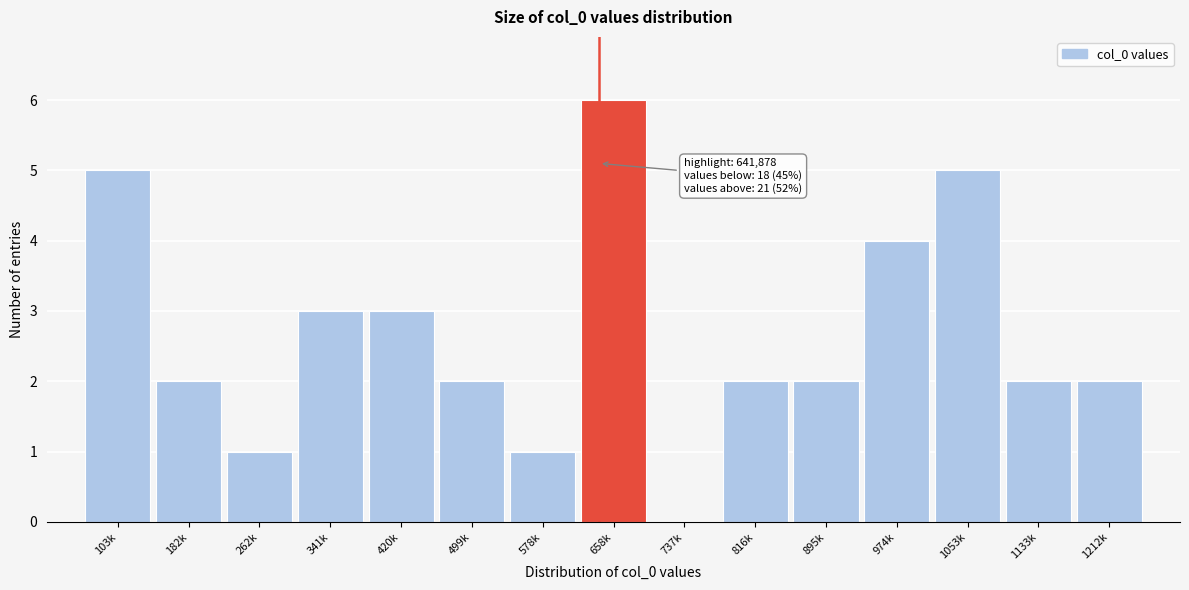

Reading left to right, what are all the values shown in this chart?

103k=5	182k=2	262k=1	341k=3	420k=3	499k=2	578k=1	658k=6	737k=0	816k=2	895k=2	974k=4	1053k=5	1133k=2	1212k=2